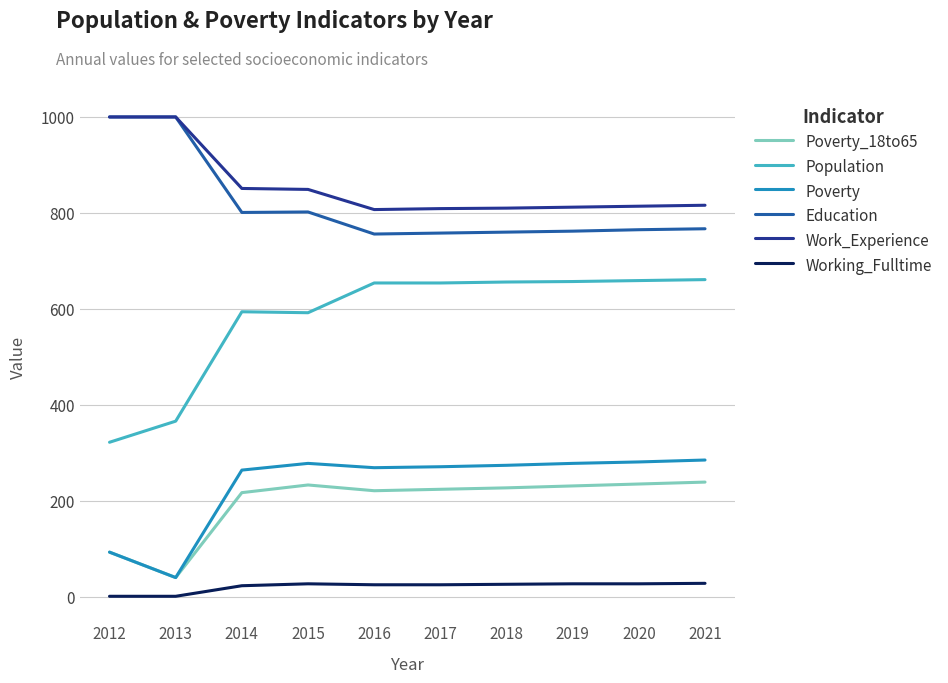

What is the sum of all Poverty_18to65 values?

1960